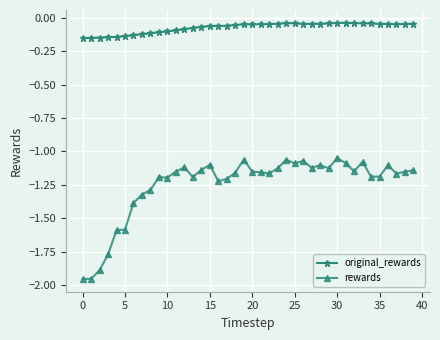

True or false: rewards and original_rewards cross at least once.

False